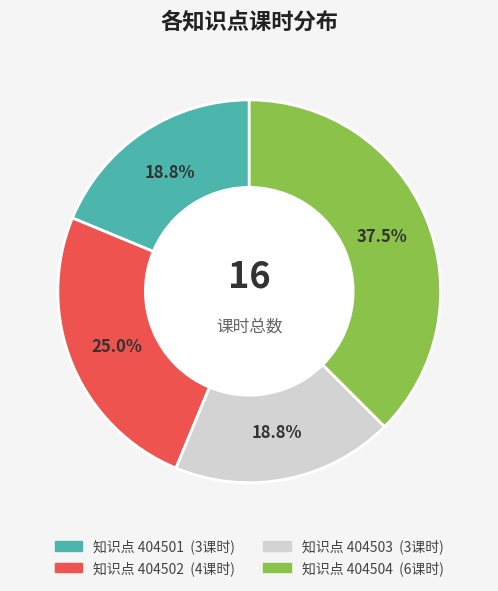

How many slices are in this pie chart?

4